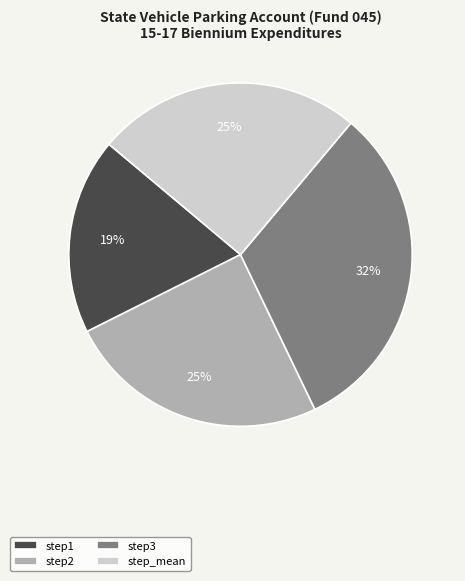

Between step3 and step_mean, which is larger?

step3